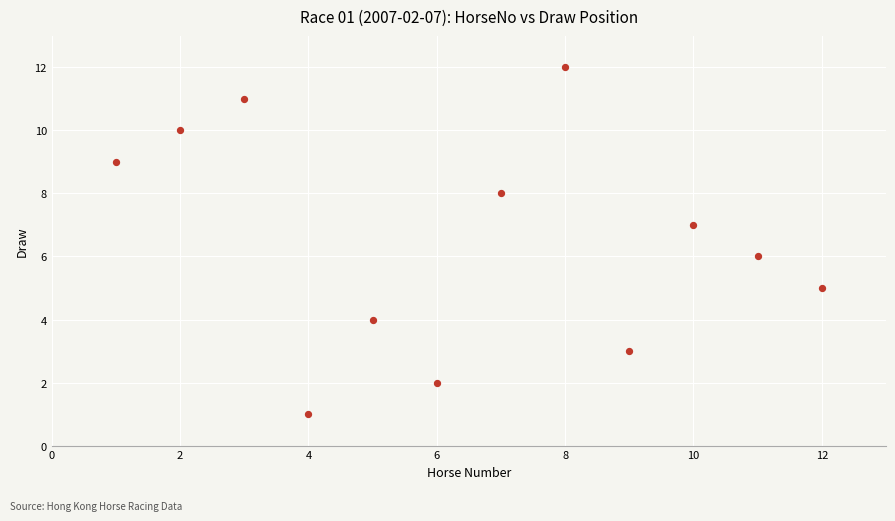

What is the range of X values (max minus min)?

11